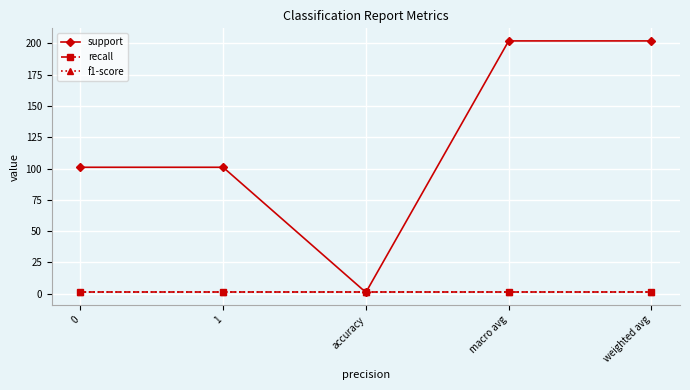

At weighted avg, list the series in order from smallest to largest.

recall, f1-score, support